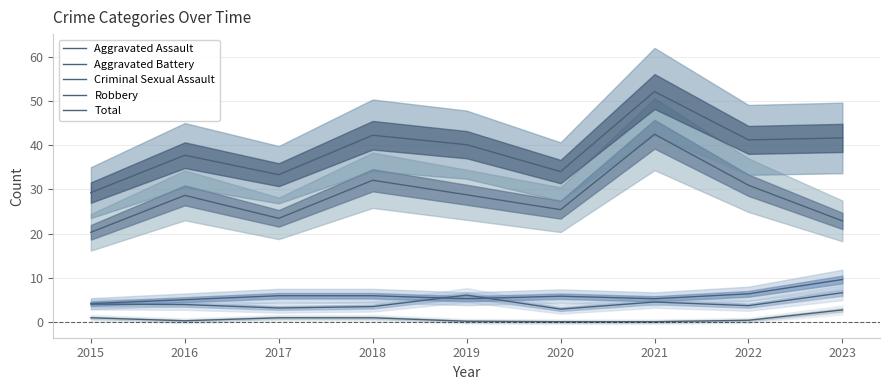

At which category does Robbery reach its first local peak?

2016